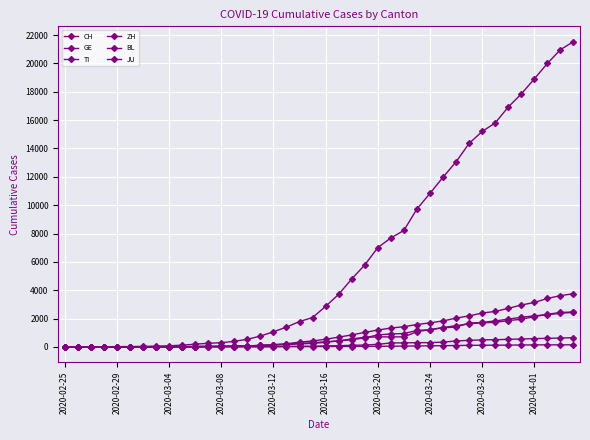

Count the number of categories in the chart.

40